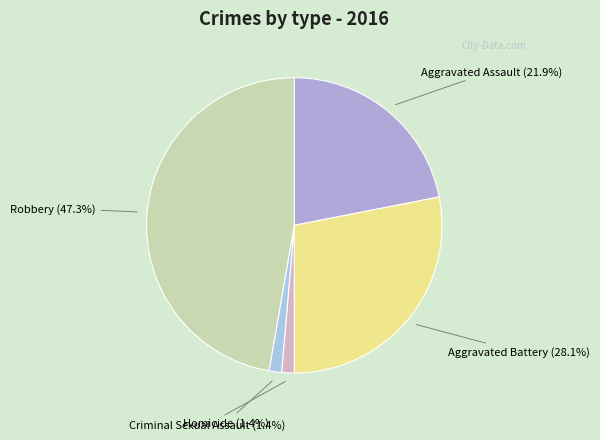

What is the largest slice in the pie chart?

Robbery